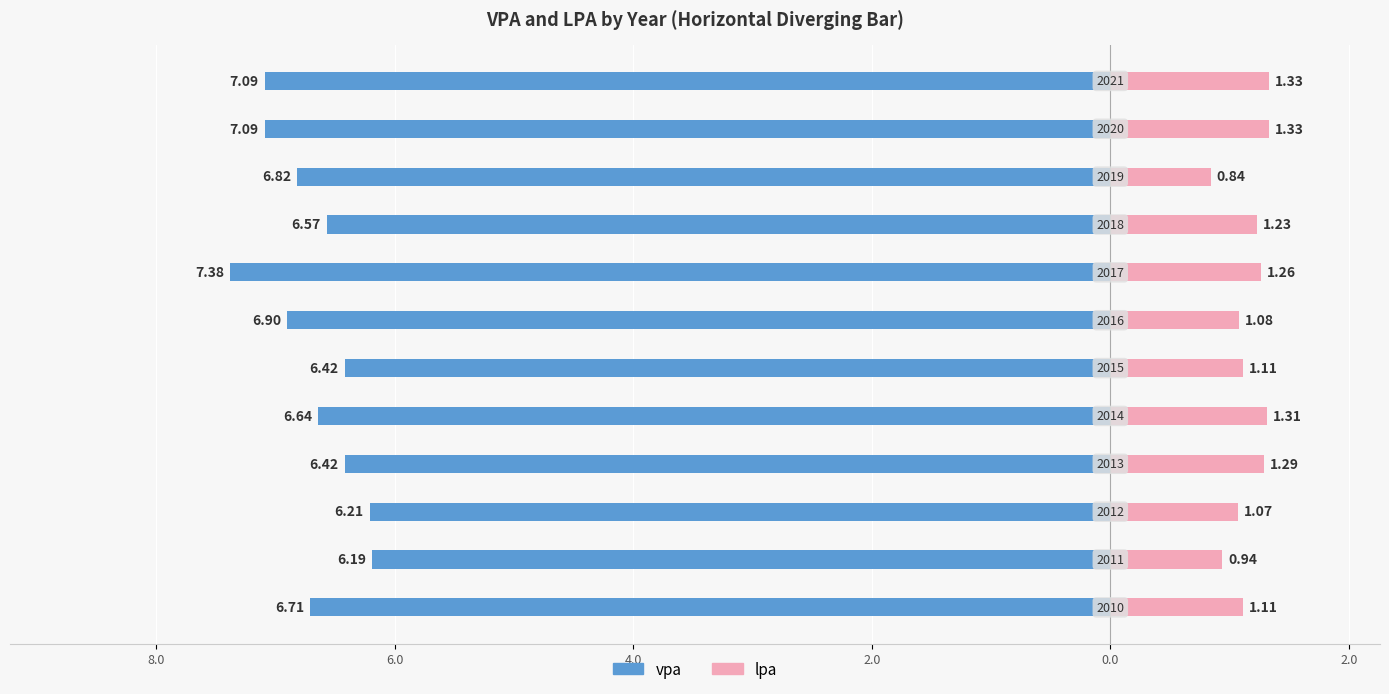

True or false: lpa has a value of 1.3 at 11.

True